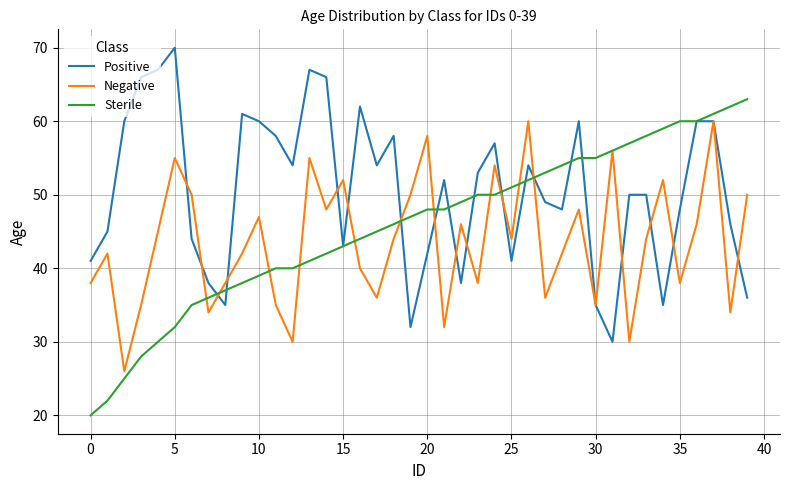

What is the lowest value of the Negative series?

26